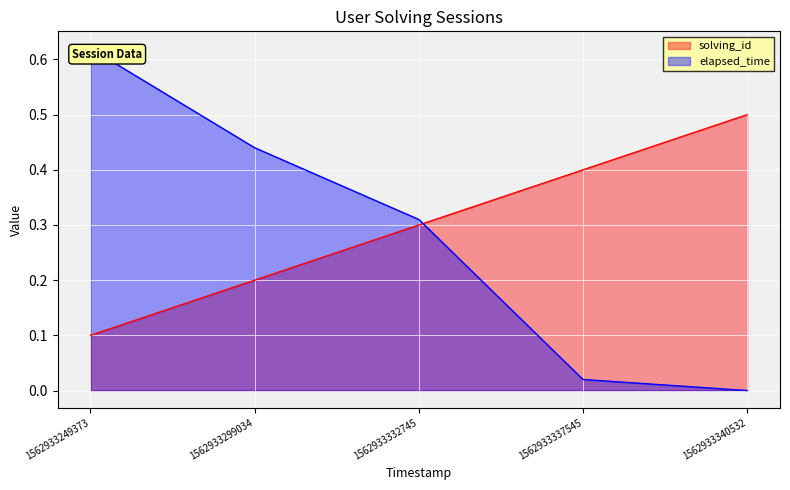

At how many categories does at least one series exceed 0?

5